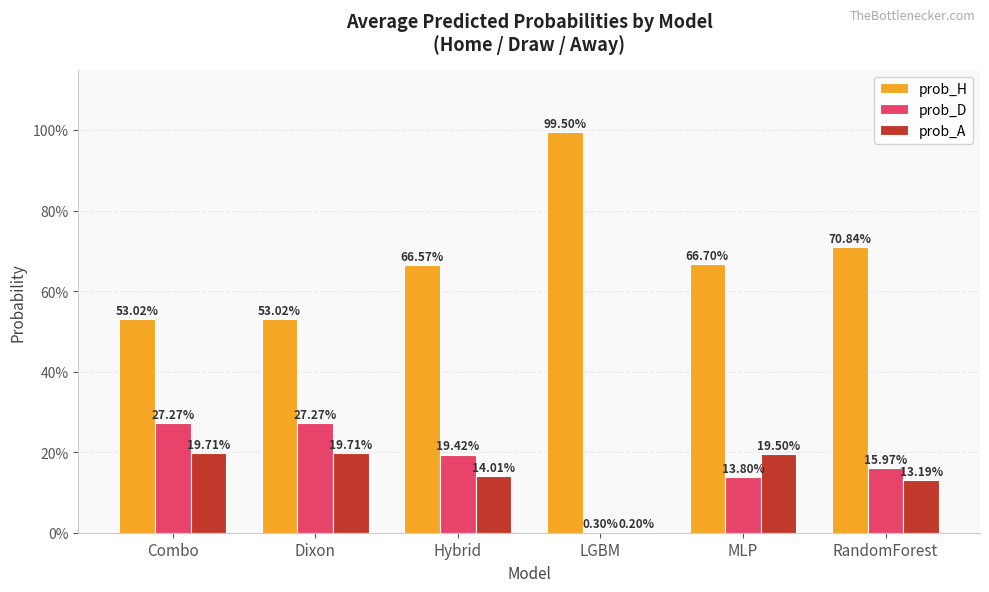

What are all the series names shown in the legend?

prob_H, prob_D, prob_A